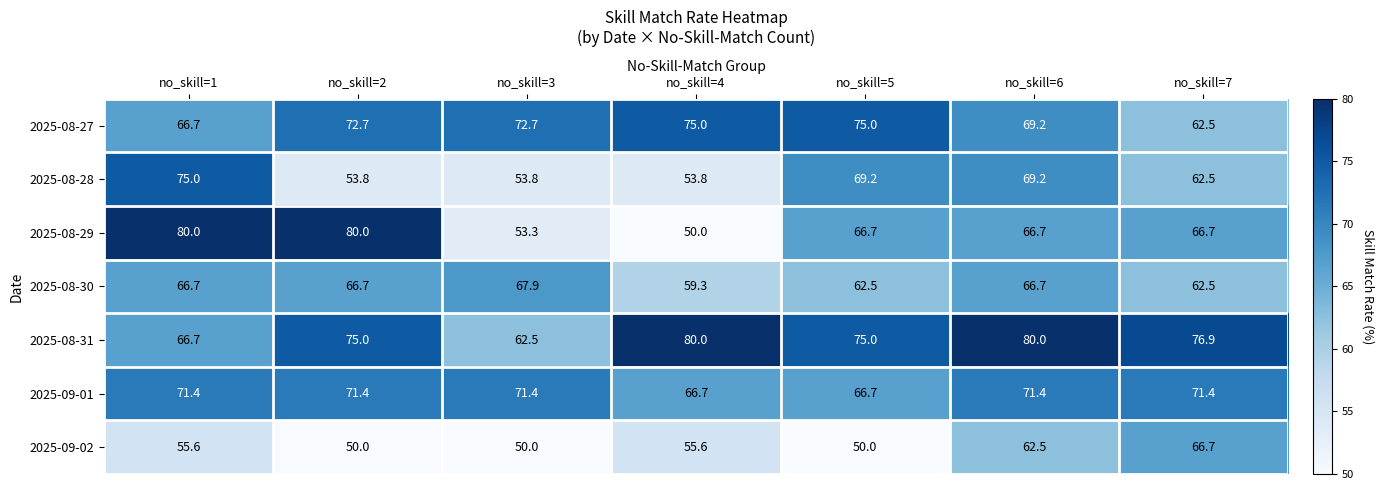

What is the difference between the highest and lowest values at no_skill=2?

30.0